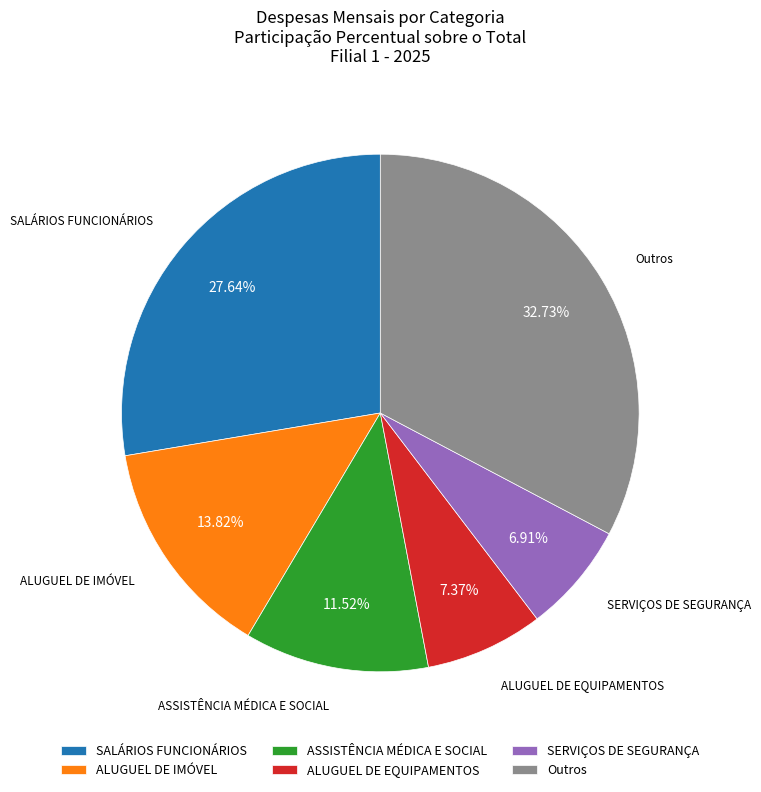

Which has a higher value, ALUGUEL DE IMÓVEL or ALUGUEL DE EQUIPAMENTOS?

ALUGUEL DE IMÓVEL